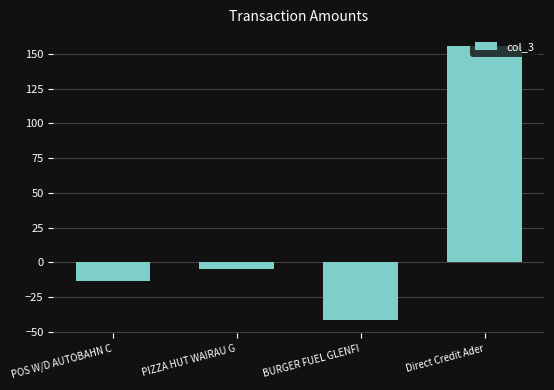

Which label corresponds to the smallest value in the chart?

BURGER FUEL GLENFI